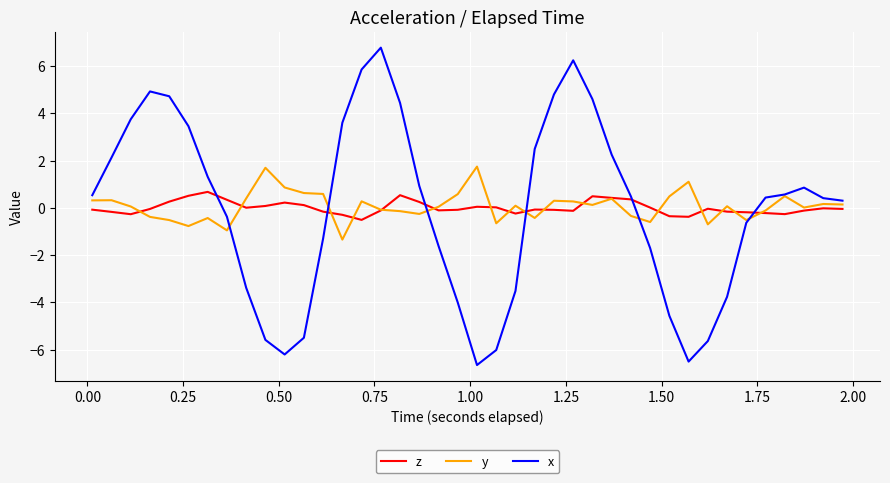

How many distinct data groups are displayed?

3